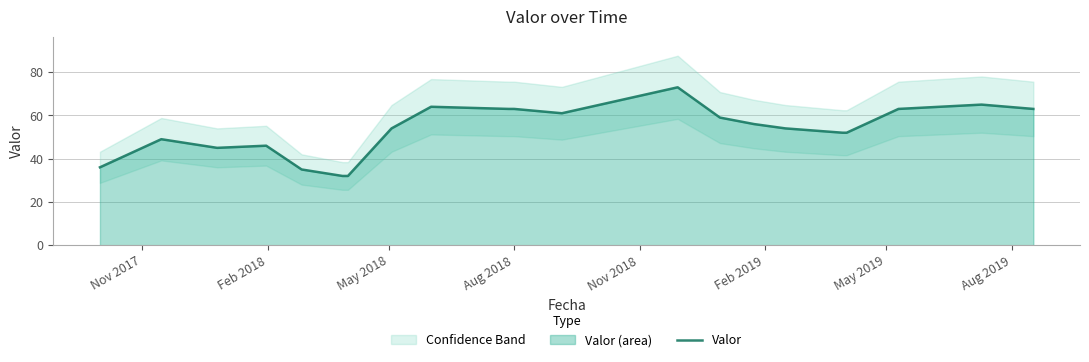

What is the maximum value for Valor?

73